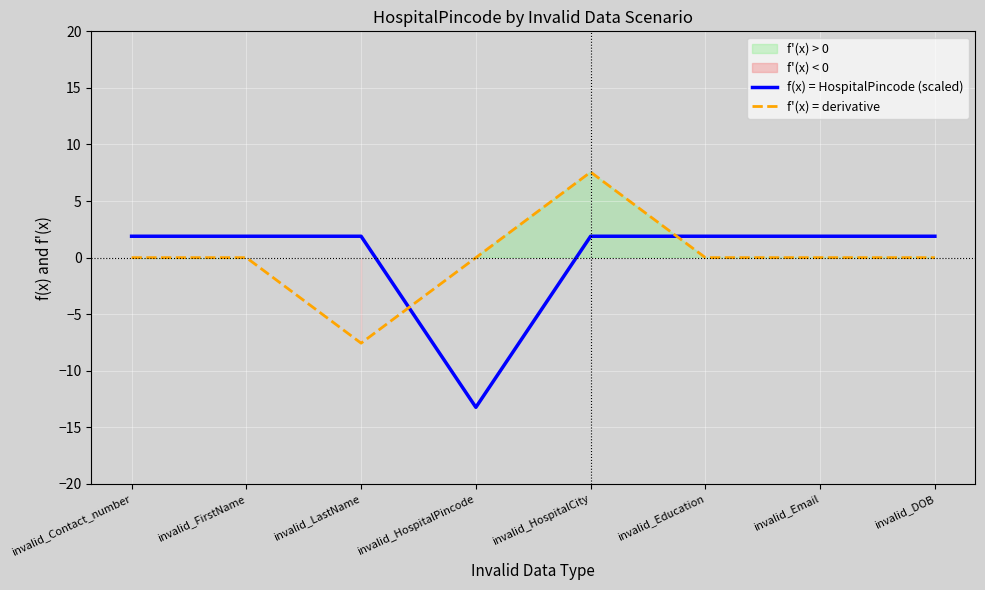

What is the sum of the f(x) = HospitalPincode (scaled) values at invalid_HospitalCity and invalid_Contact_number?

3.8